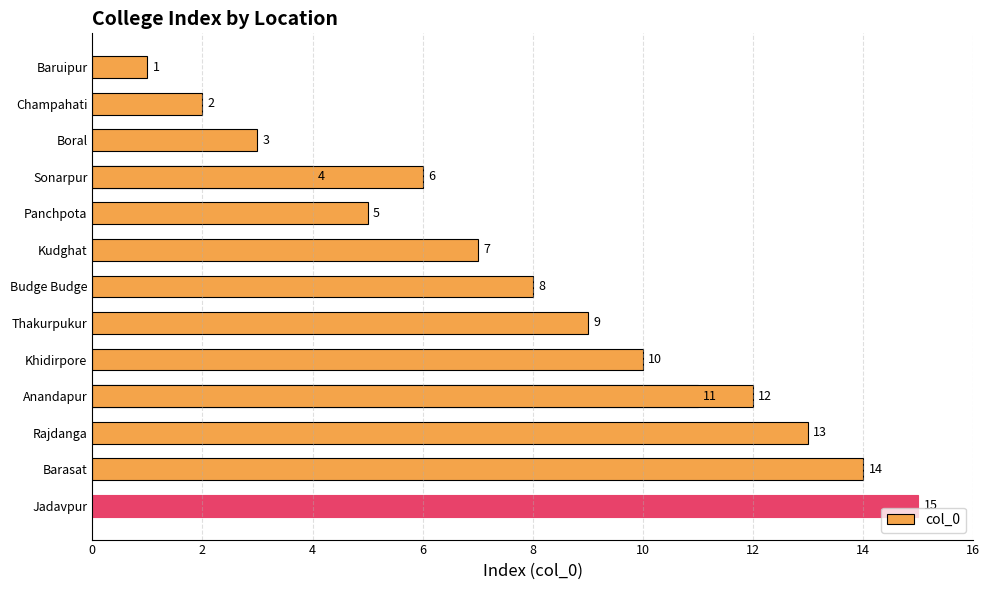

Reading right to left, extract all data points from this chart.

15	14	13	12	11	10	9	8	7	6	5	4	3	2	1